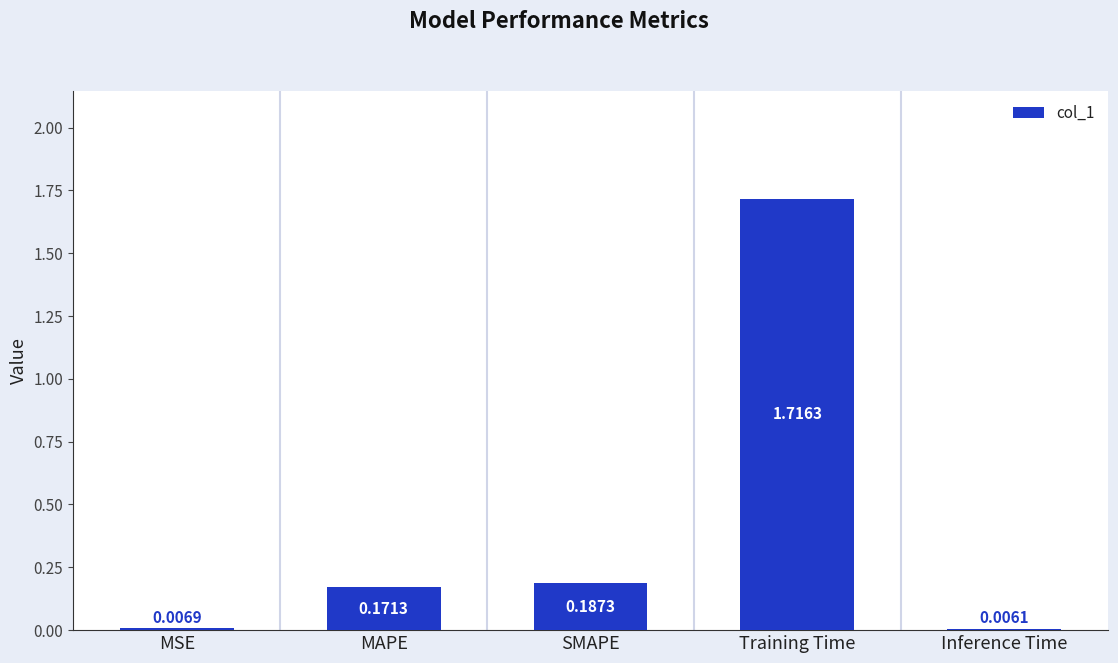

Between SMAPE and MAPE, which is larger?

SMAPE